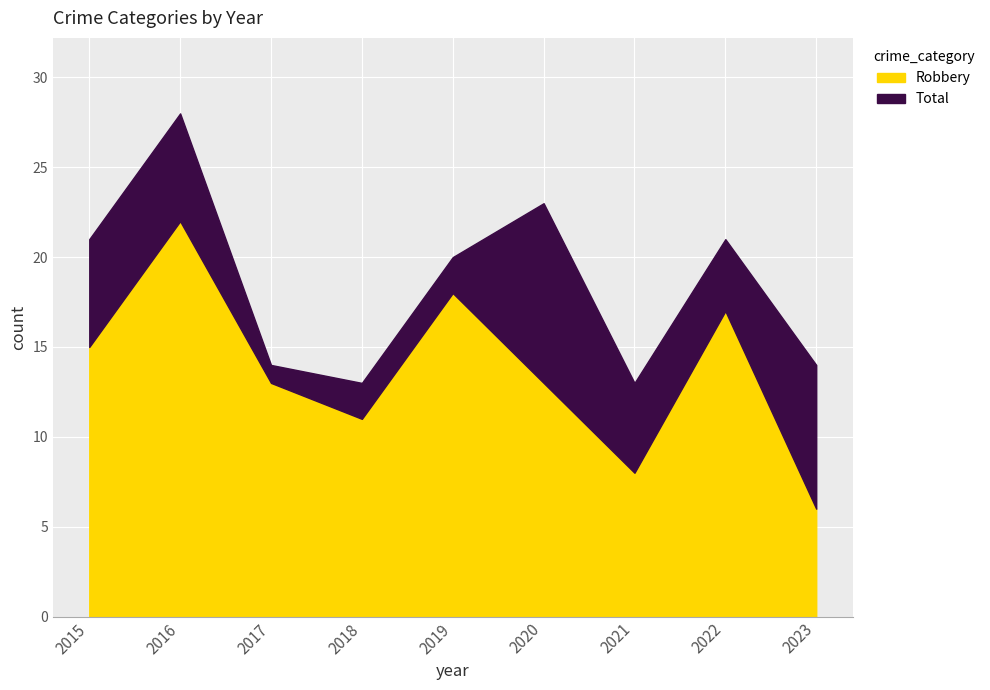

Reading left to right, transcribe all the data shown in this chart.

Robbery: 2015=15	2016=22	2017=13	2018=11	2019=18	2020=13	2021=8	2022=17	2023=6
Total: 2015=21	2016=28	2017=14	2018=13	2019=20	2020=23	2021=13	2022=21	2023=14